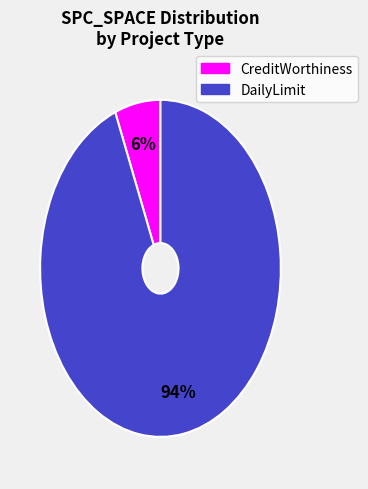

Is there any slice that represents more than half of the pie?

Yes